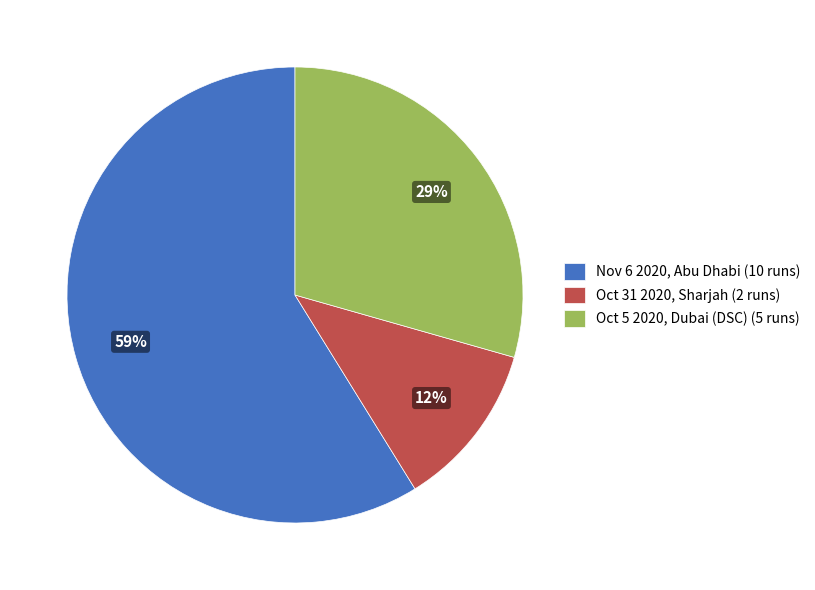

True or false: Oct 31 2020, Sharjah accounts for 2% of the total.

False